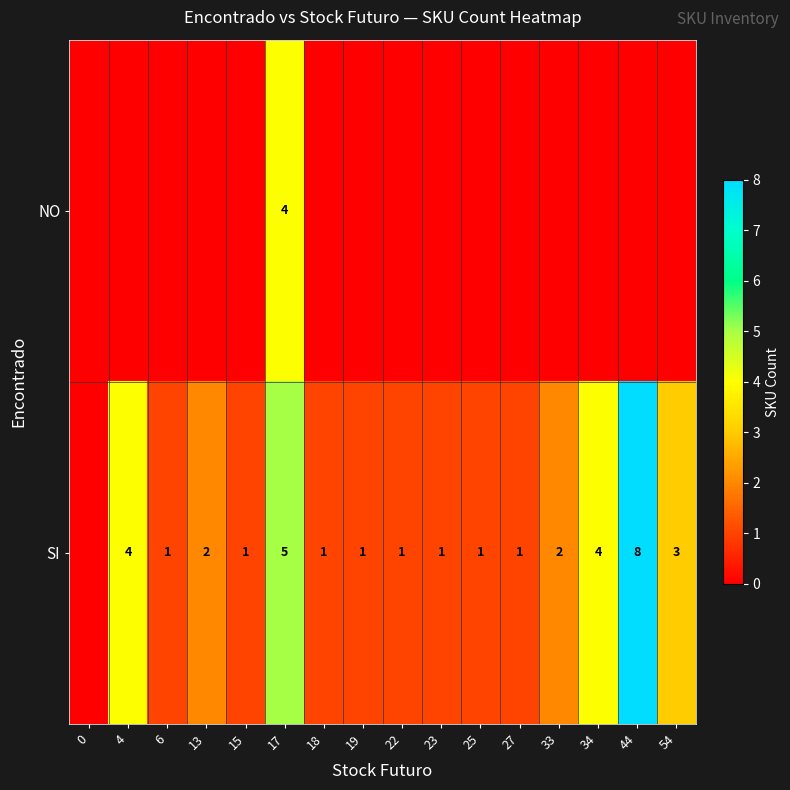

The SI series shows 1 at 15. True or false?

True